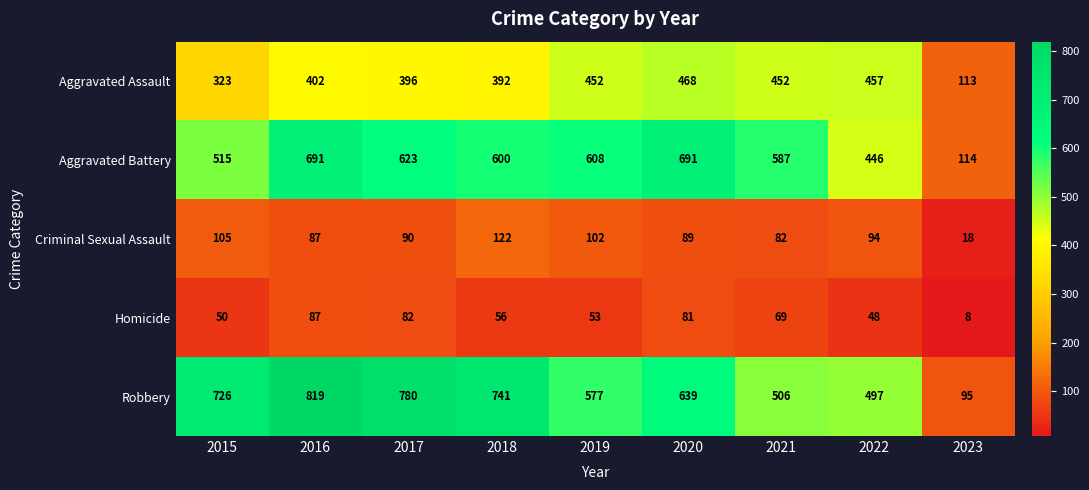

Which series has the largest range (max minus min)?

Robbery